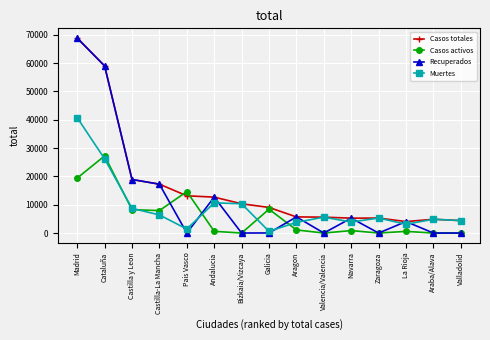

What is the label of the 1st point from the right?

Valladolid